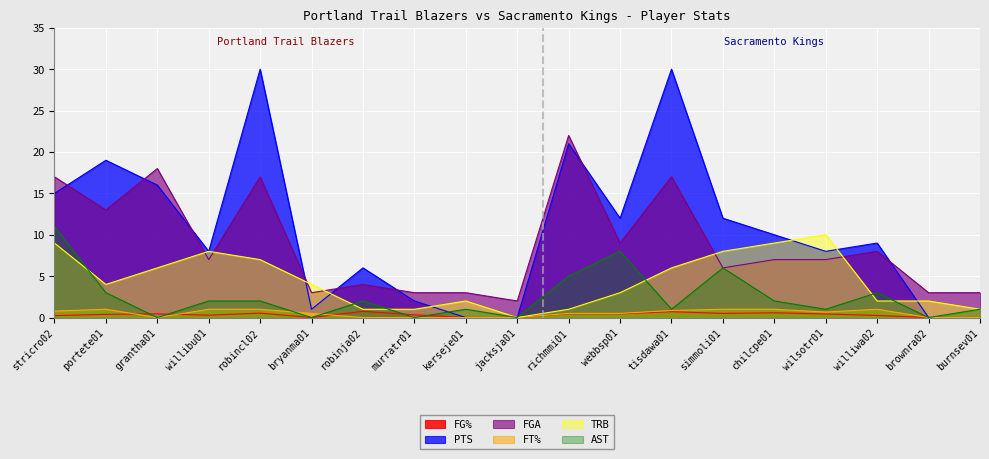

The PTS series shows 21.0 at richmmi01. True or false?

True